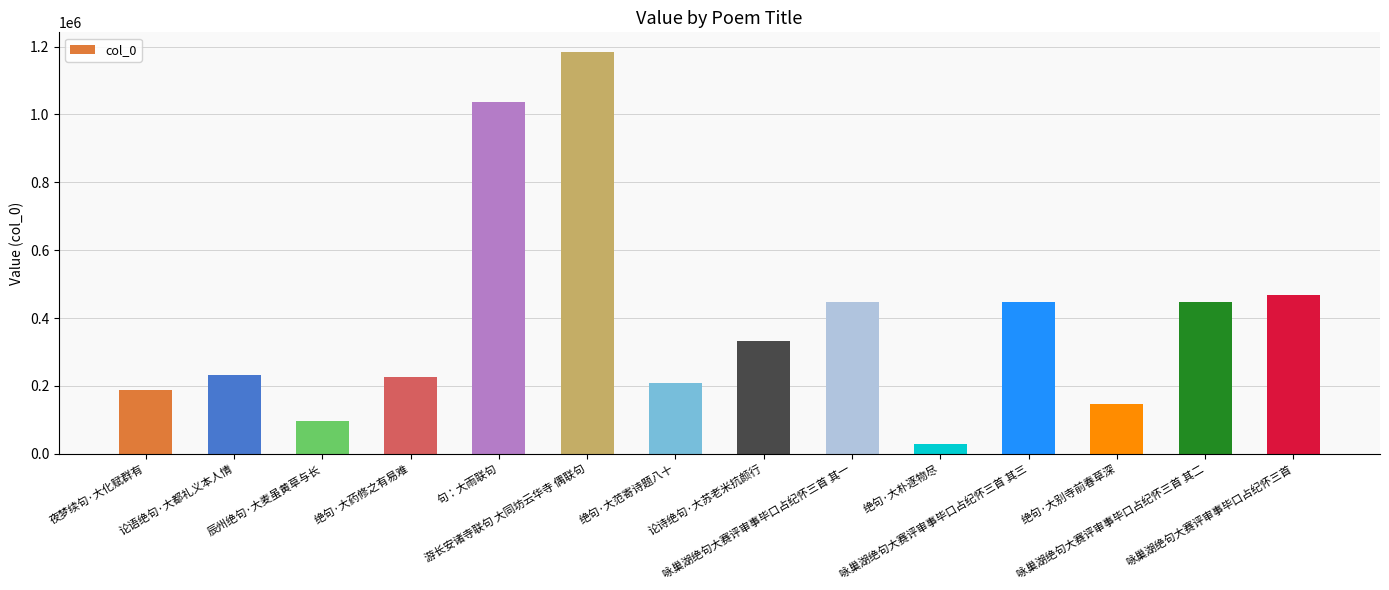

At which category does the chart reach its minimum across all series?

绝句·大朴逐物尽